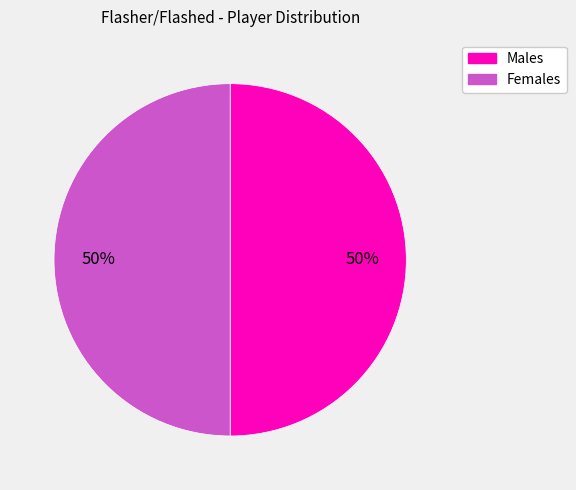

Count the number of slices in the pie.

2